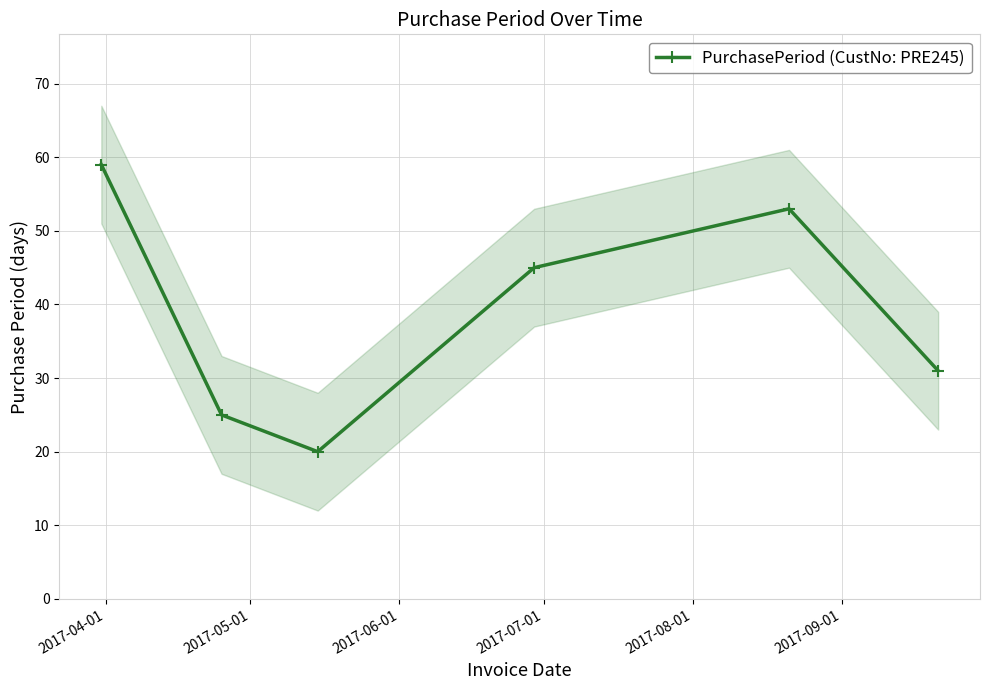

Is this an area chart (filled region under the line)?

No